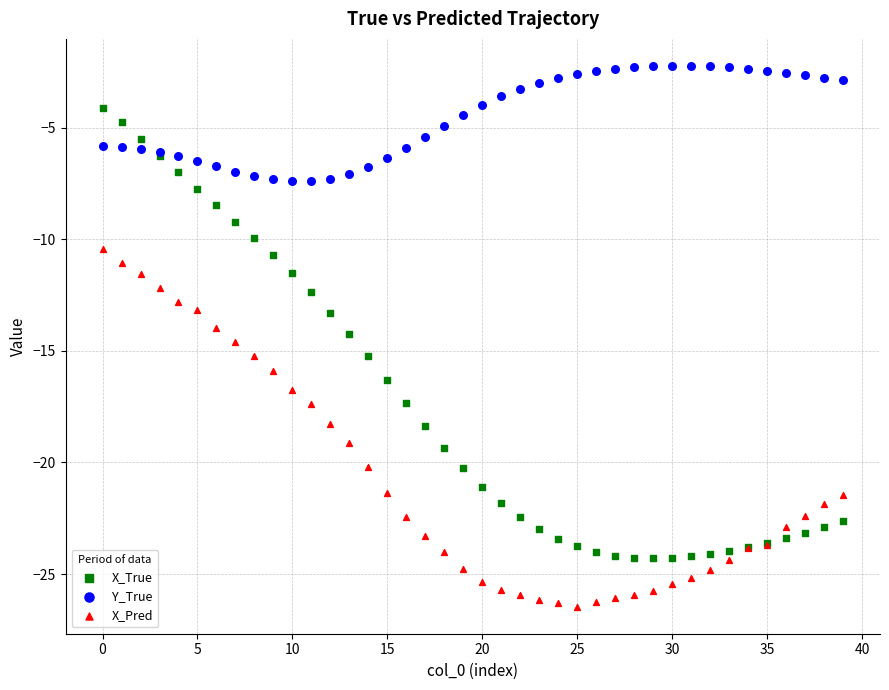

Which series has the widest spread of Y values?

X_True